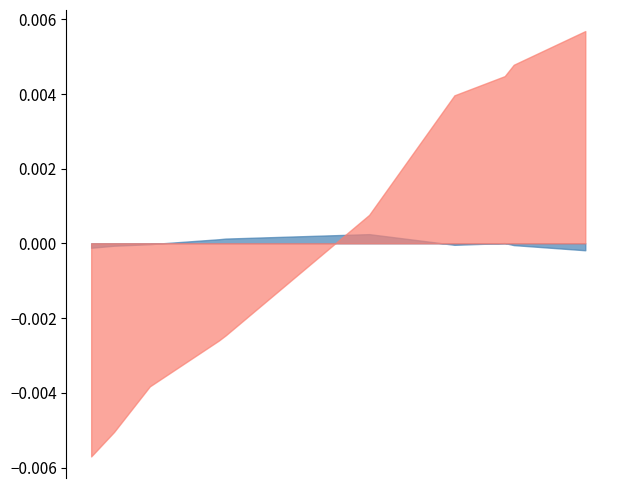

Count the number of data series in this chart.

2